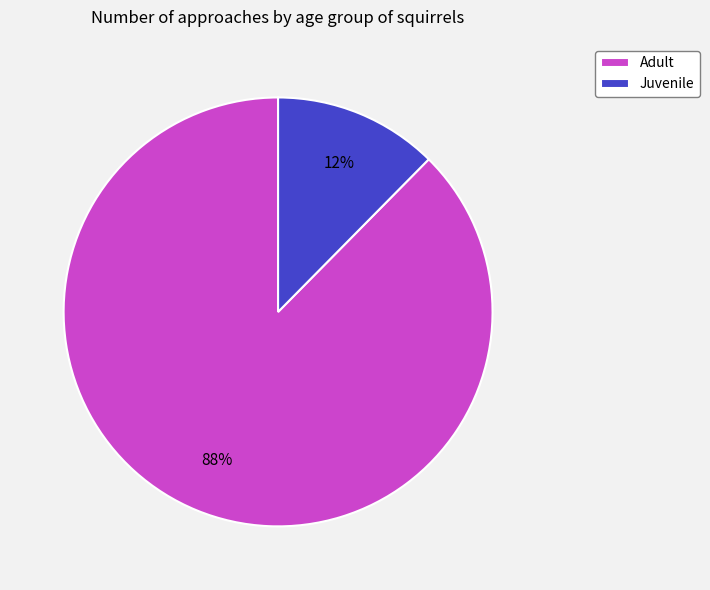

Count the number of slices in the pie.

2